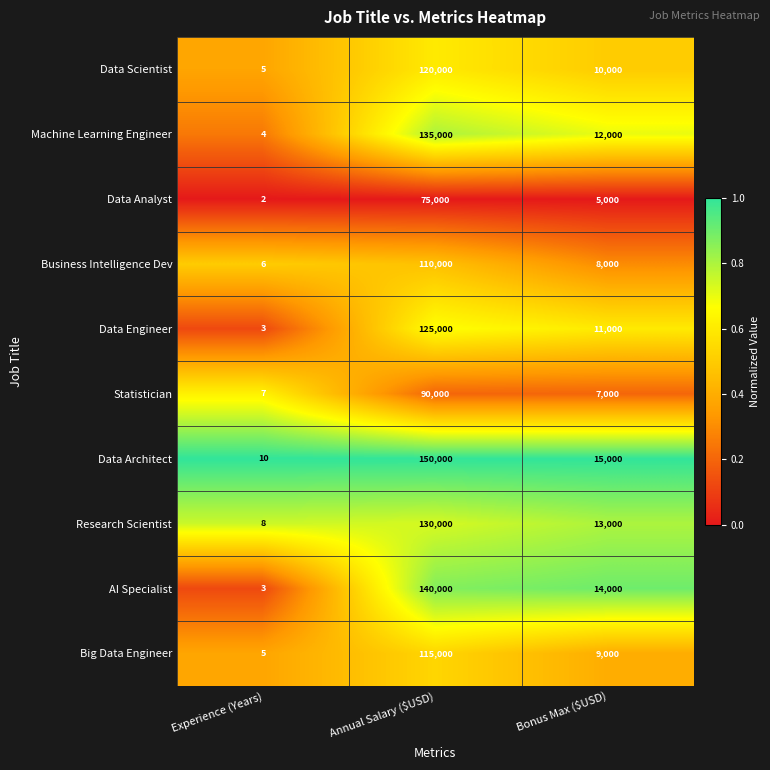

Which series has the largest total across all categories?

Data Architect